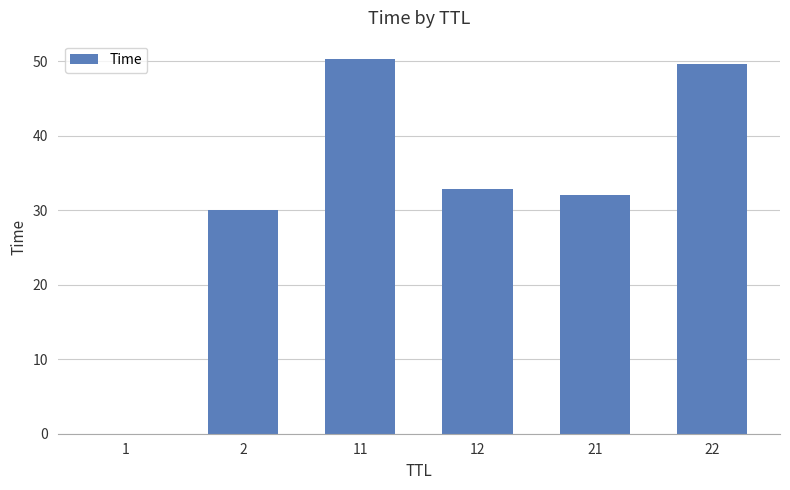

What is the maximum value shown in the chart?

50.3